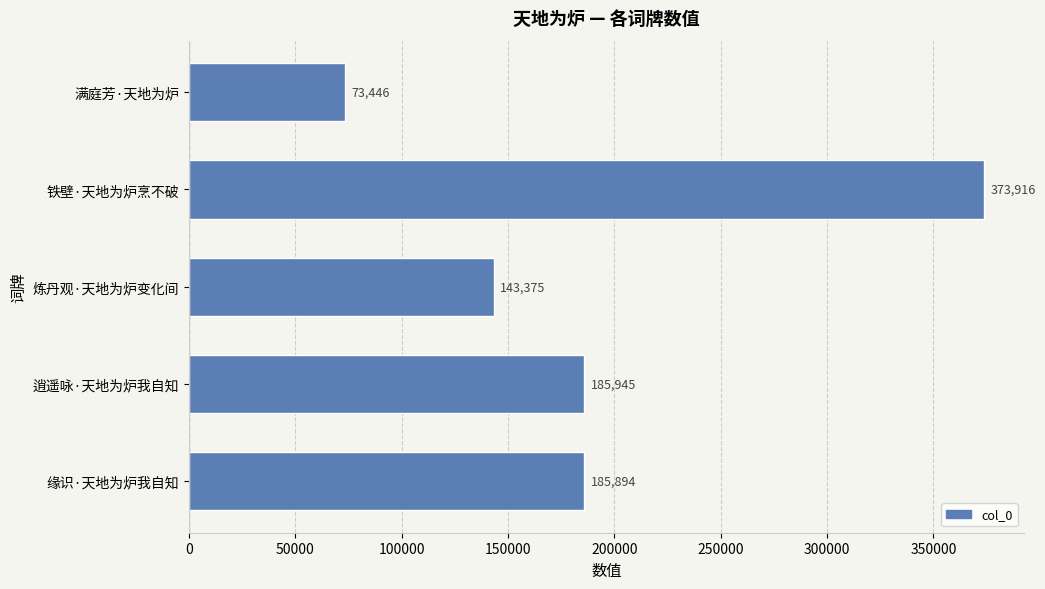

List the labels in order of value, largest first.

铁壁·天地为炉烹不破, 逍遥咏·天地为炉我自知, 缘识·天地为炉我自知, 炼丹观·天地为炉变化间, 满庭芳·天地为炉